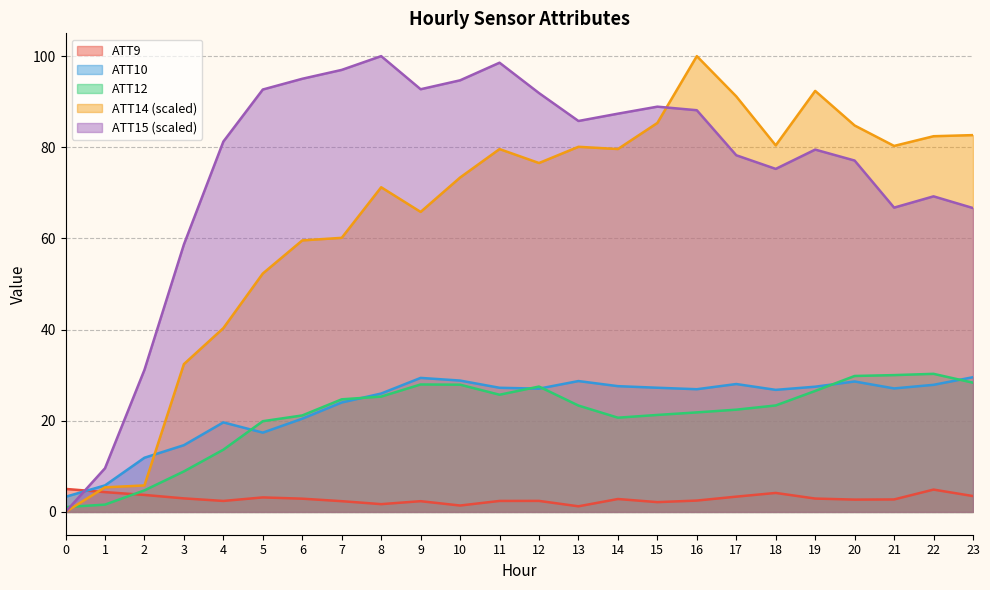

Does the chart display data point markers on the line(s)?

No